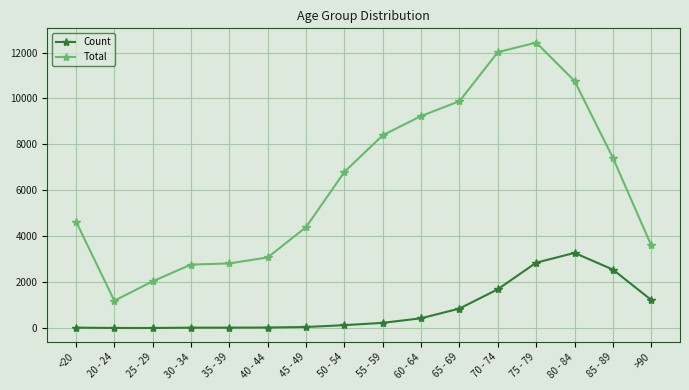

Is the value of Count at 45 - 49 greater than the value of Total at 80 - 84?

No